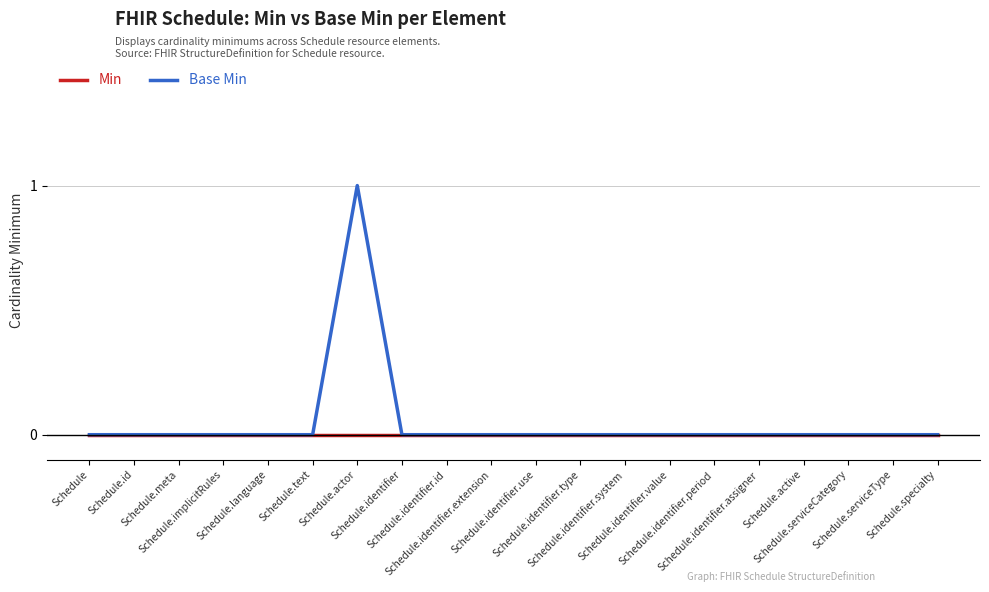

List the series in order of their peak value, highest first.

Base Min, Min